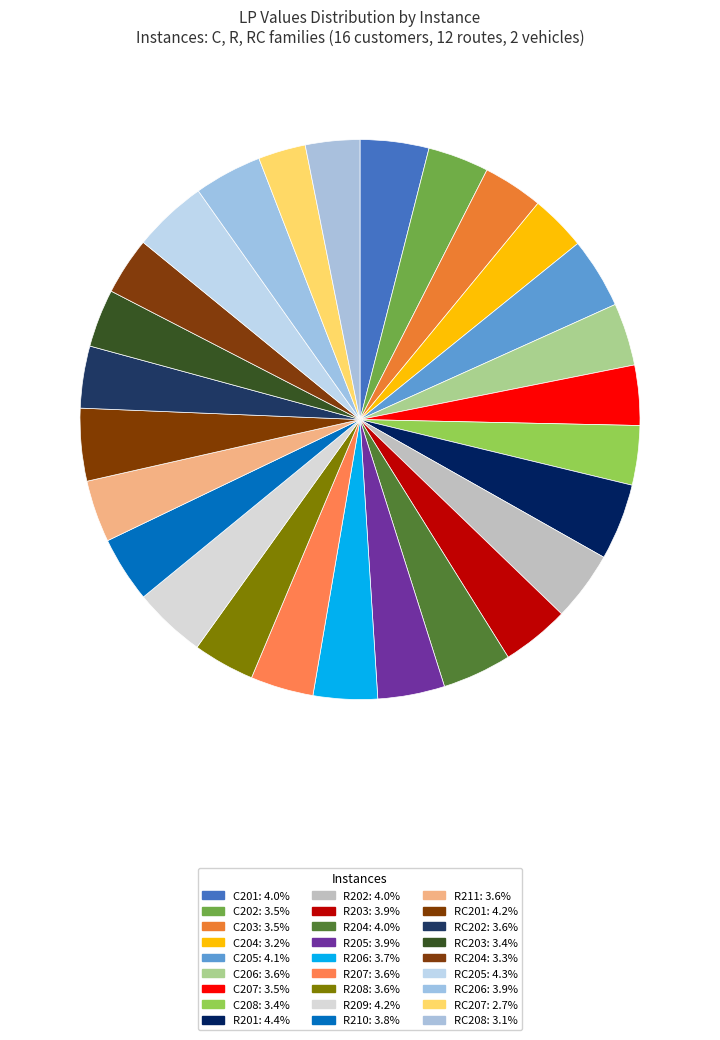

Approximately how many times larger is the value at R206 compared to RC206?

0.9